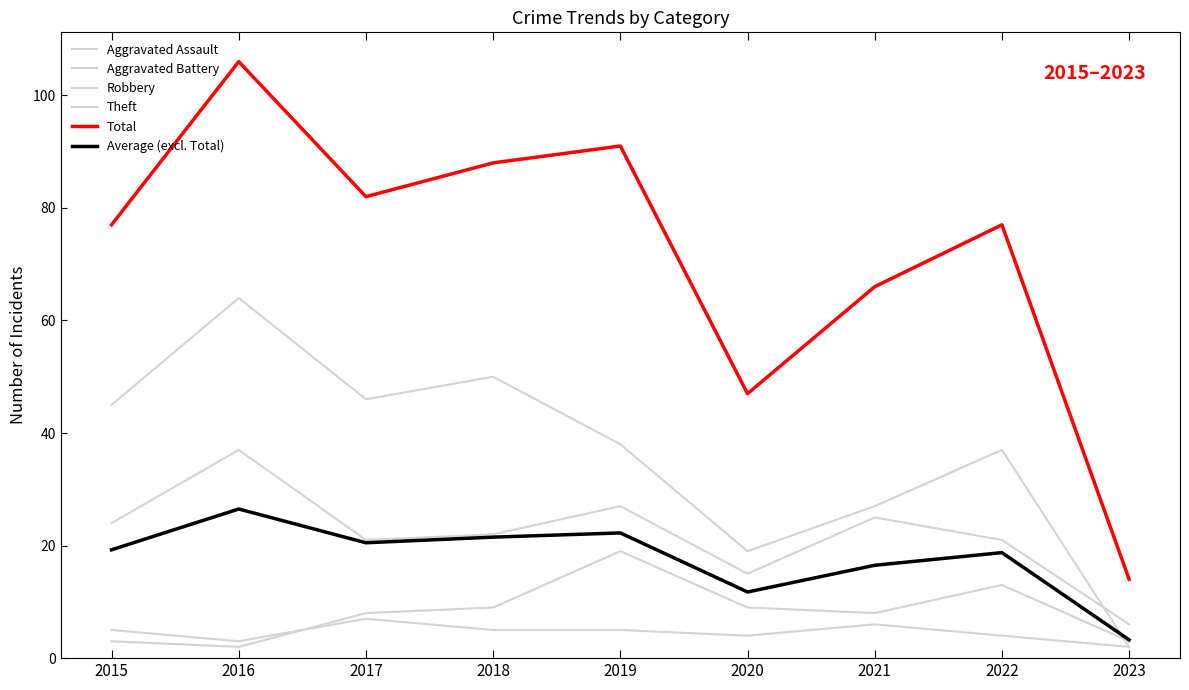

True or false: Average (excl. Total) has more than 2 points higher than both neighbors.

True